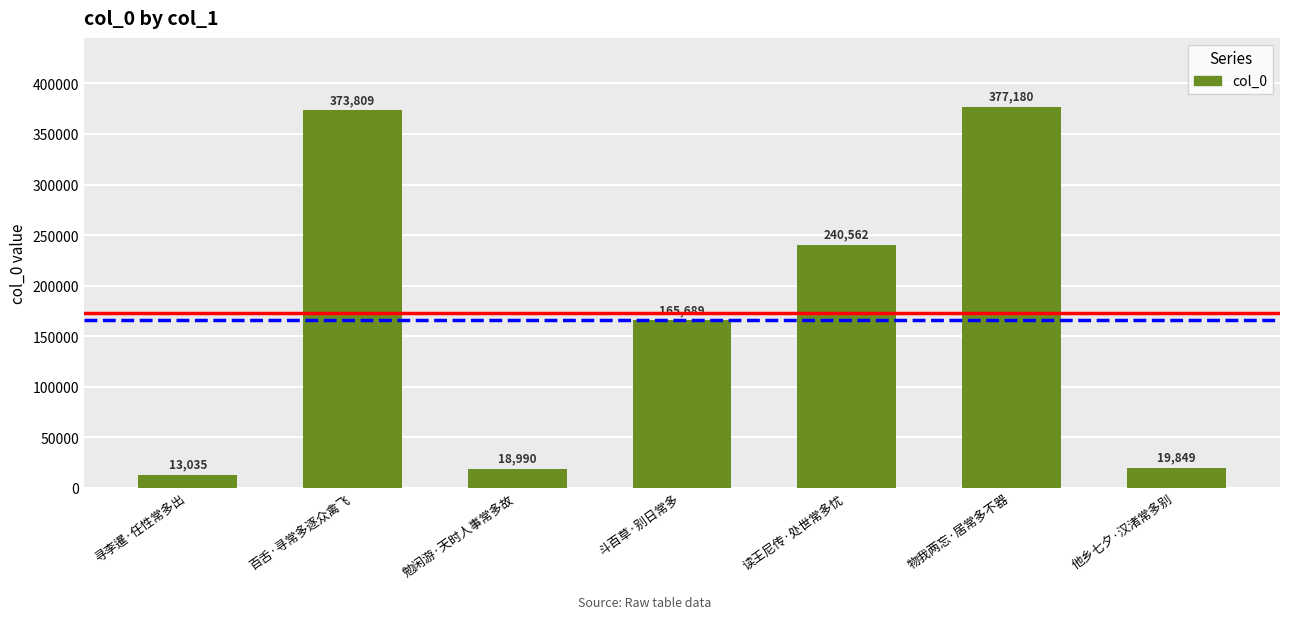

Reading left to right, extract all data points from this chart.

13035	373809	18990	165689	240562	377180	19849